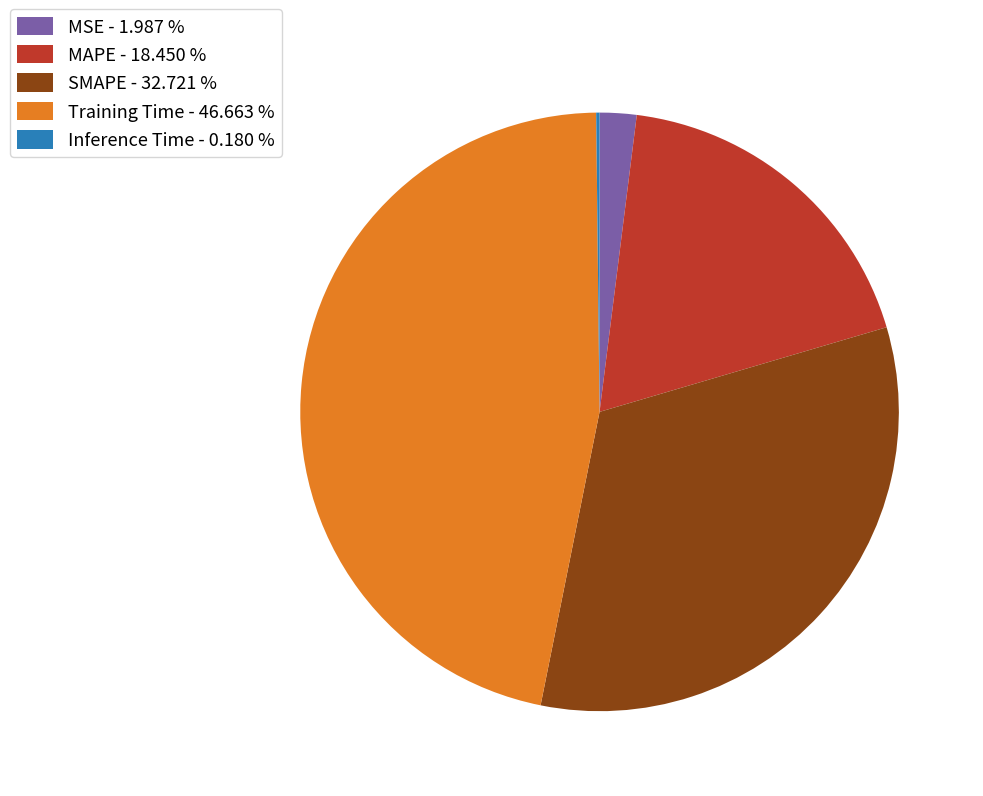

What is the largest slice in the pie chart?

Training Time